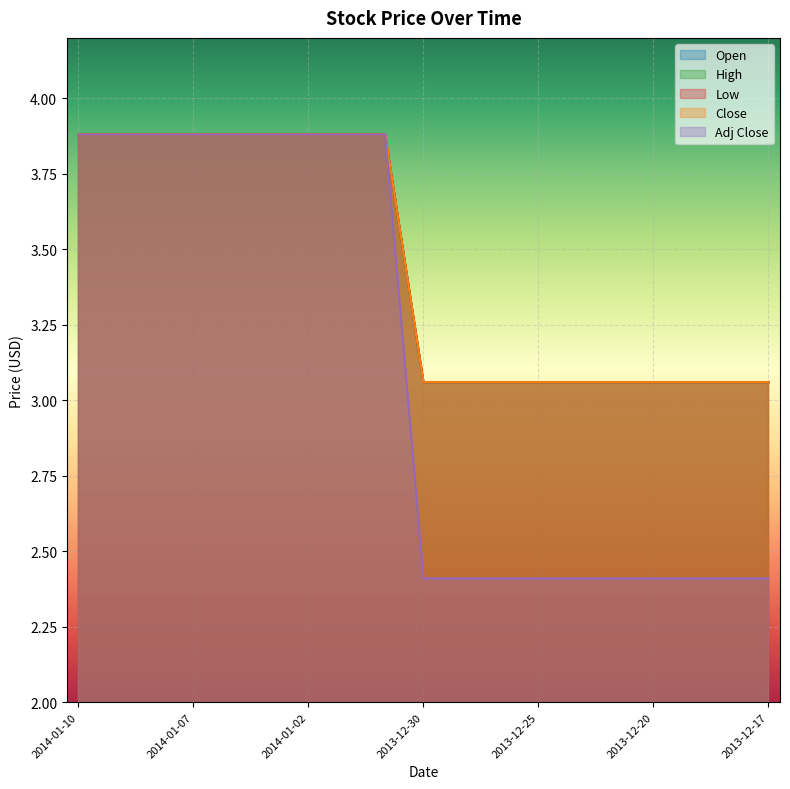

Which series has the largest total across all categories?

Open